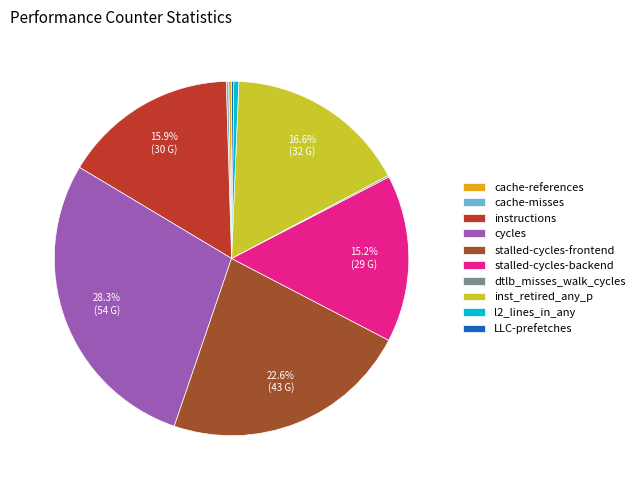

Combined, do stalled-cycles-frontend and inst_retired_any_p account for over 50%?

No